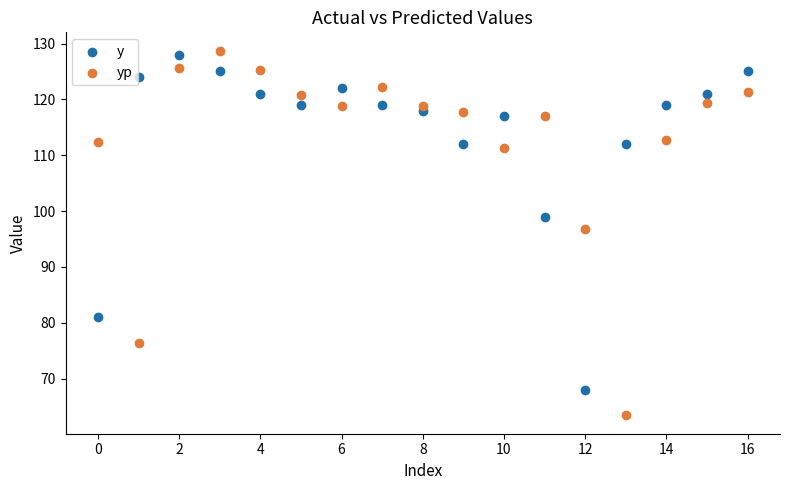

Across all series, what Y value is closest to 96?

96.8